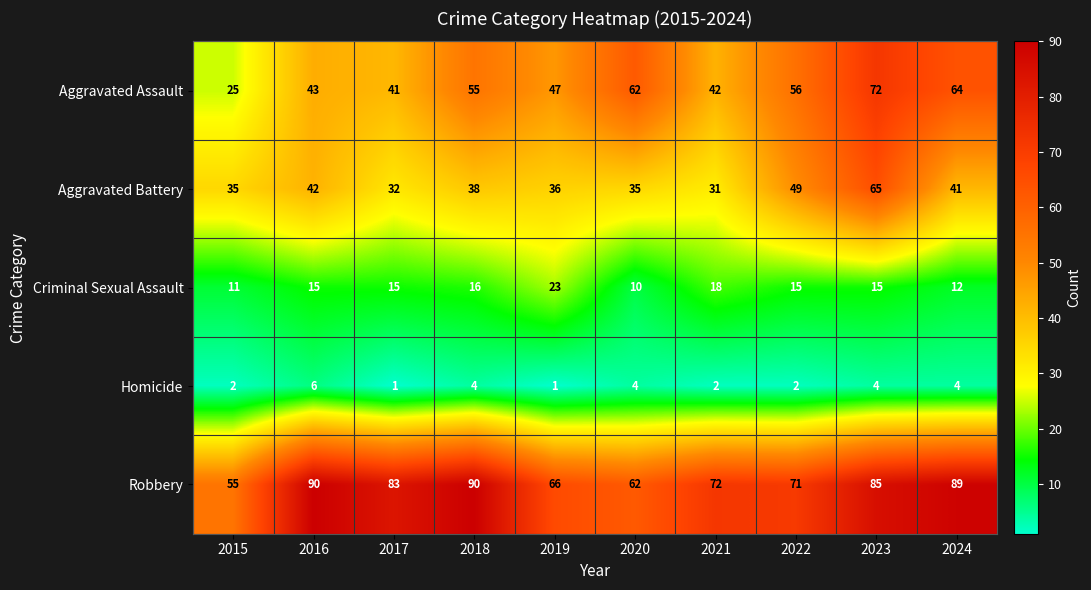

Where is Criminal Sexual Assault nearest to the value 16?

2018